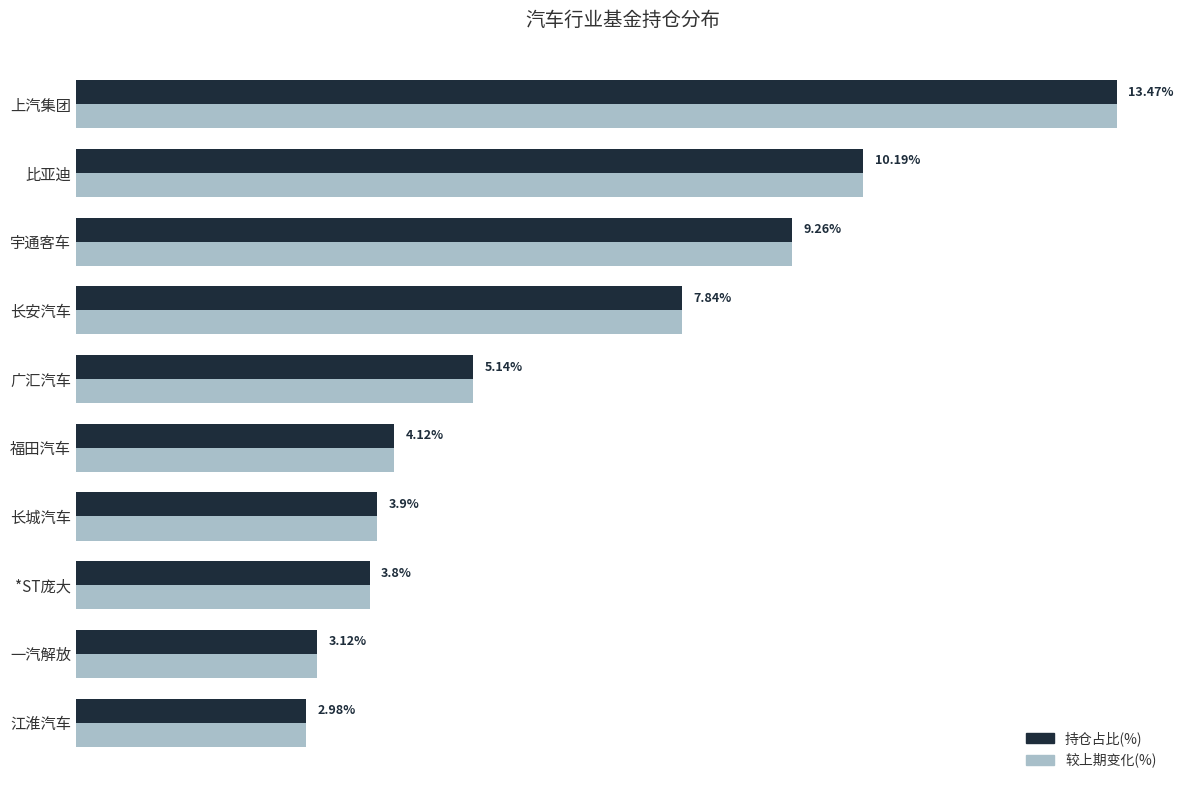

Is the value of 较上期变化(%) at 长安汽车 greater than the value of 持仓占比(%) at 比亚迪?

No